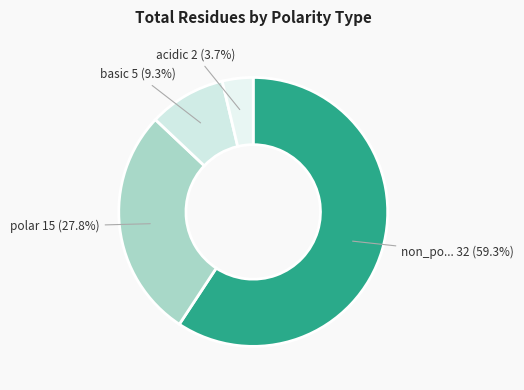

Count the number of slices in the pie.

4